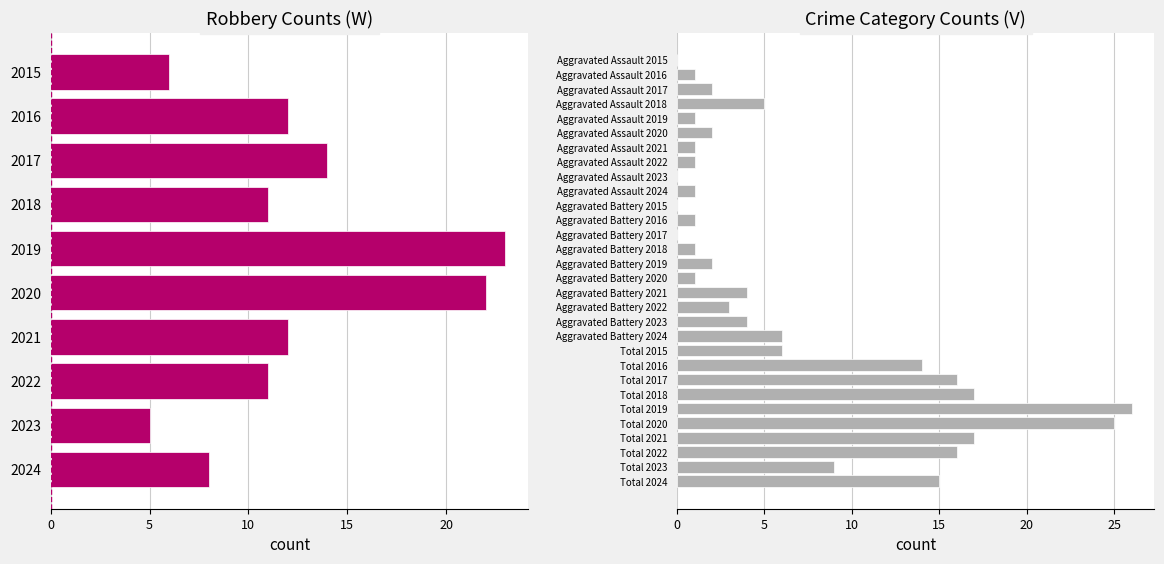

What is the maximum value for Aggravated Assault?

5